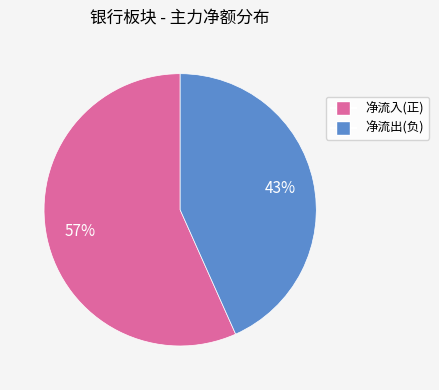

Does any single category account for the majority?

Yes